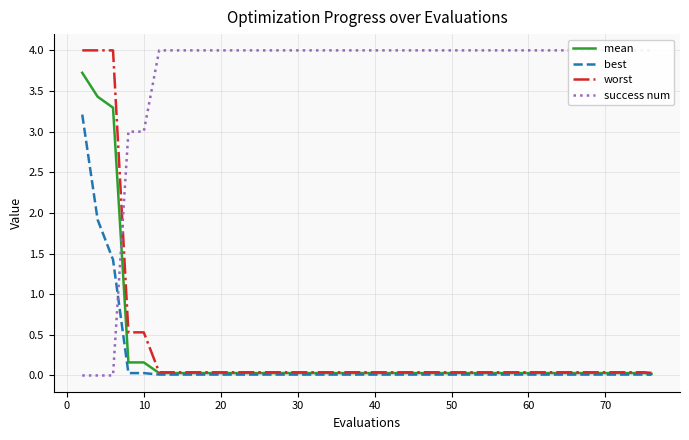

Does the chart have visible grid lines?

Yes